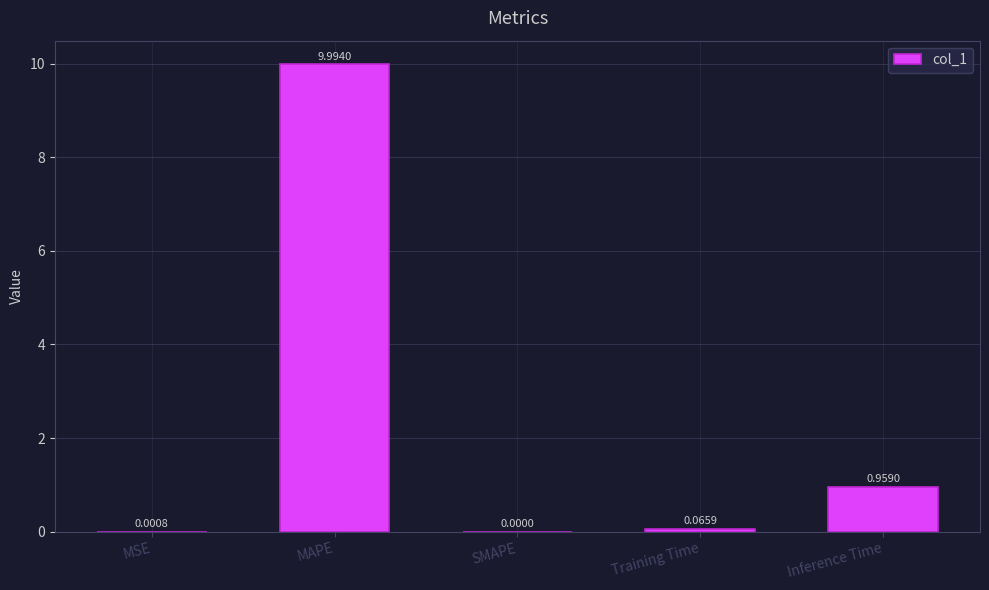

Which has a higher value, MAPE or SMAPE?

MAPE